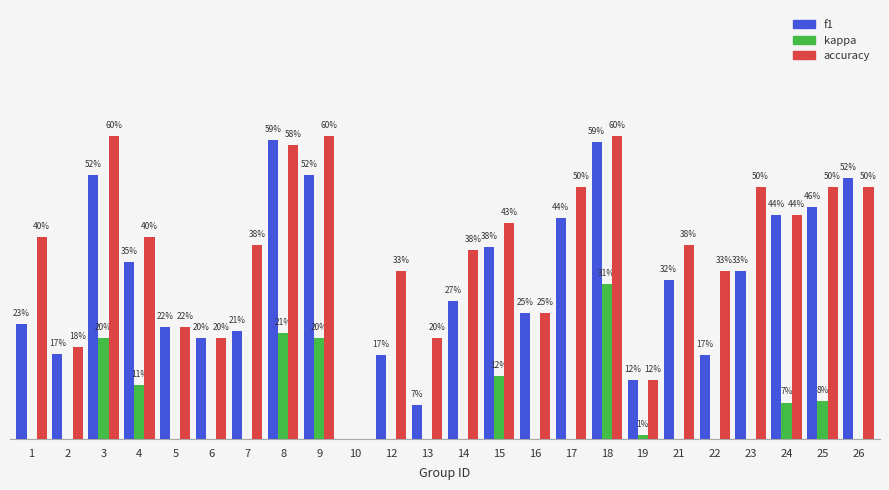

Which series has the widest spread of values?

kappa